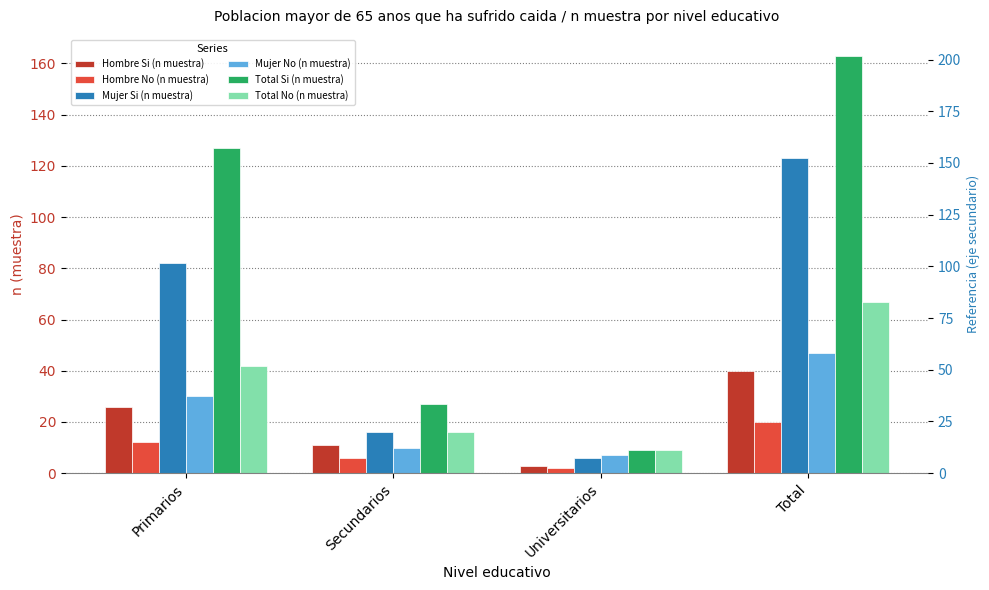

Which category has the highest value in the Mujer Si (n muestra) series?

Total